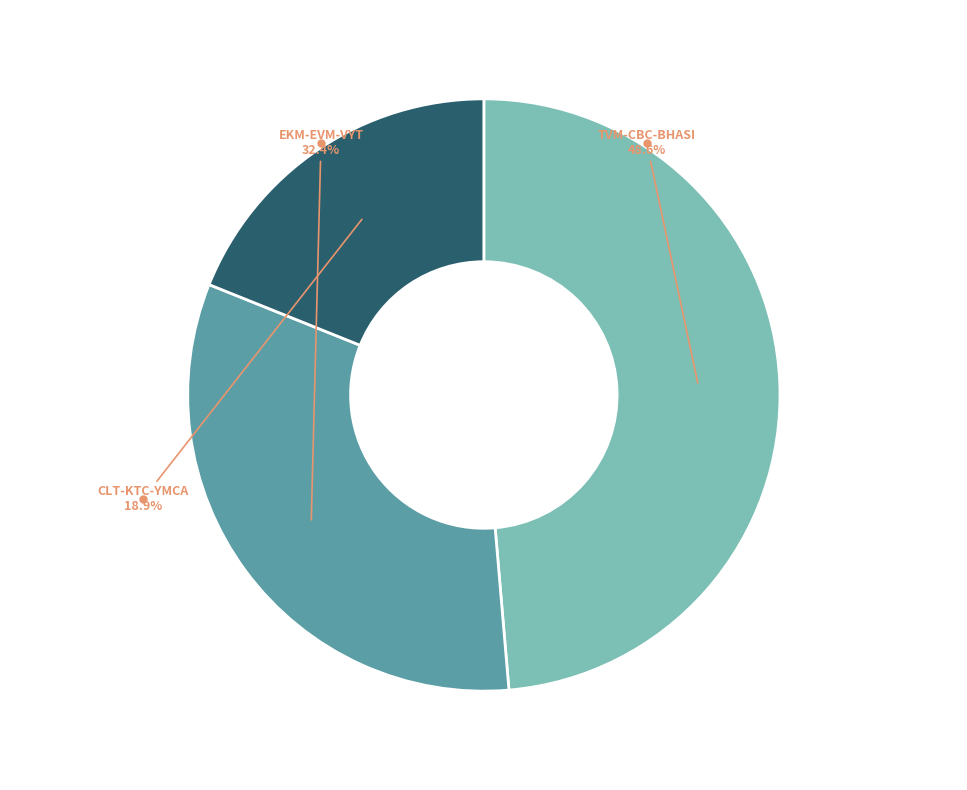

Does any single category account for the majority?

No